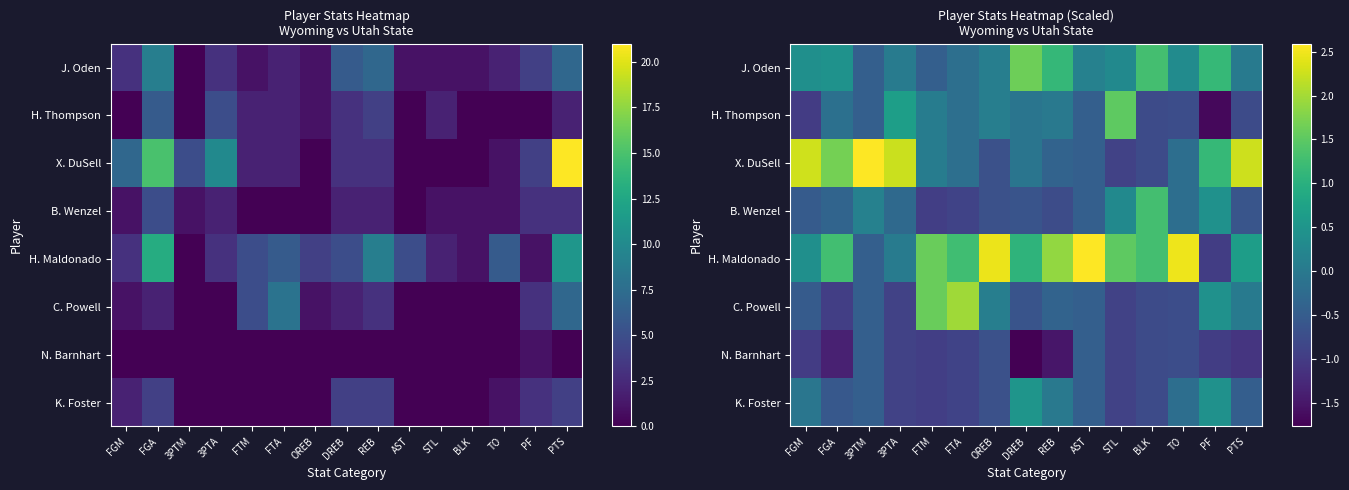

True or false: J. Oden has a value of -0.3 at FTA.

False